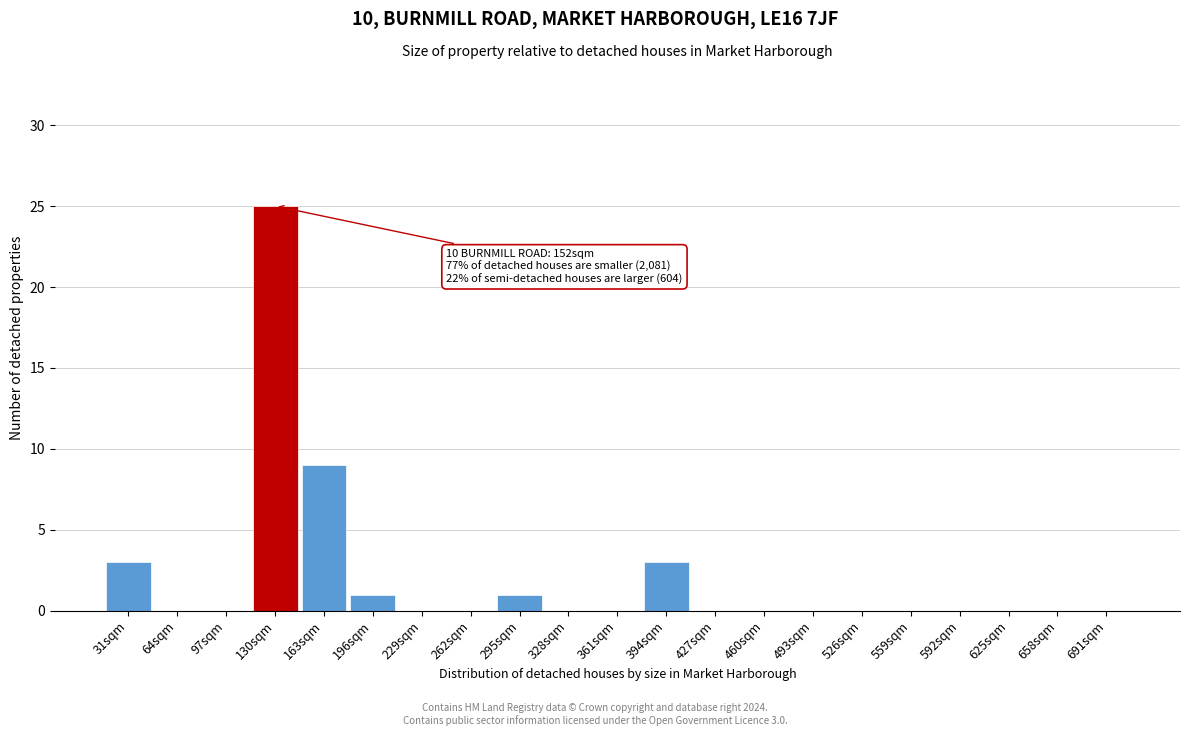

Reading left to right, what are all the values shown in this chart?

31sqm=3	64sqm=0	97sqm=0	130sqm=25	163sqm=9	196sqm=1	229sqm=0	262sqm=0	295sqm=1	328sqm=0	361sqm=0	394sqm=3	427sqm=0	460sqm=0	493sqm=0	526sqm=0	559sqm=0	592sqm=0	625sqm=0	658sqm=0	691sqm=0